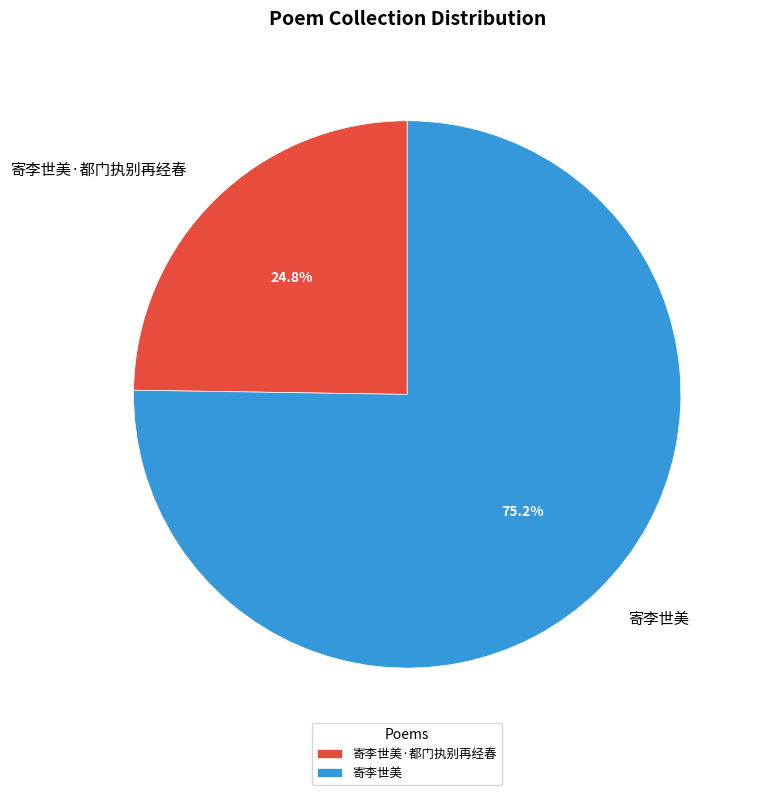

To the nearest percent, what percentage of the pie is 寄李世美·都门执别再经春?

25%